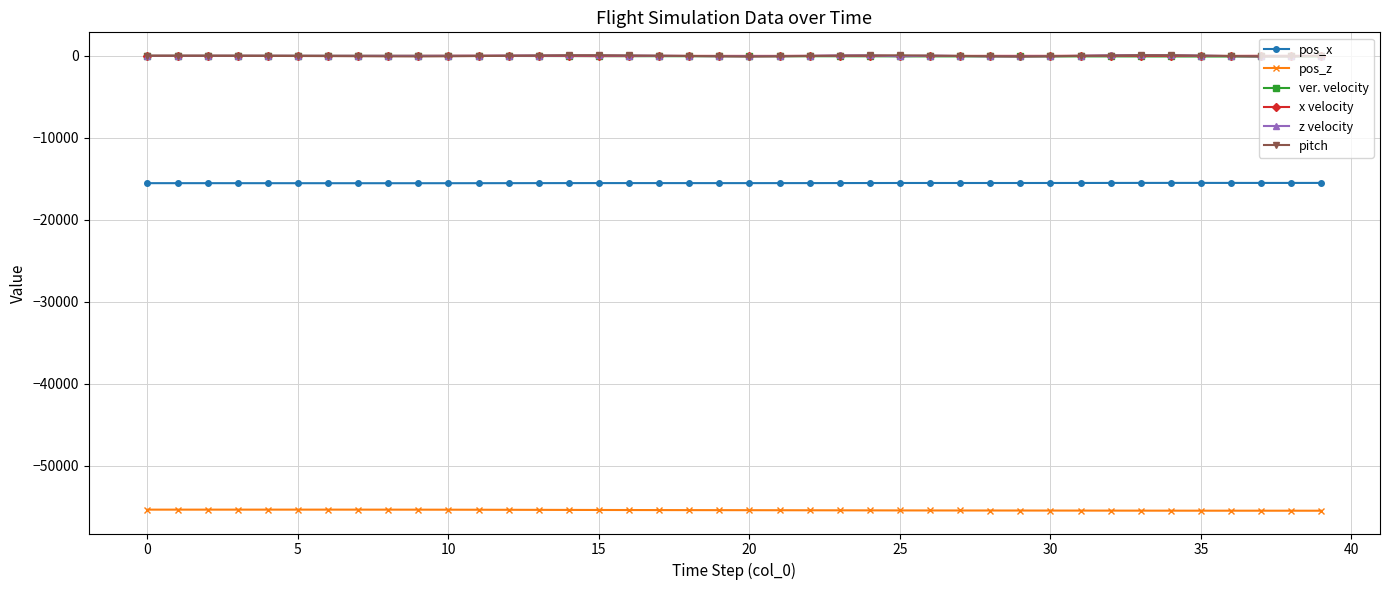

What is the difference between the second highest and second lowest values in the pos_z series?

132.1